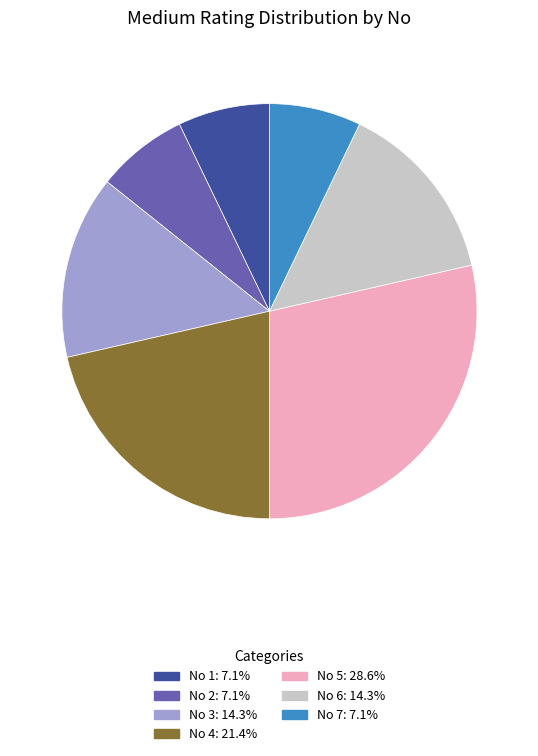

Is there any slice that represents more than half of the pie?

No